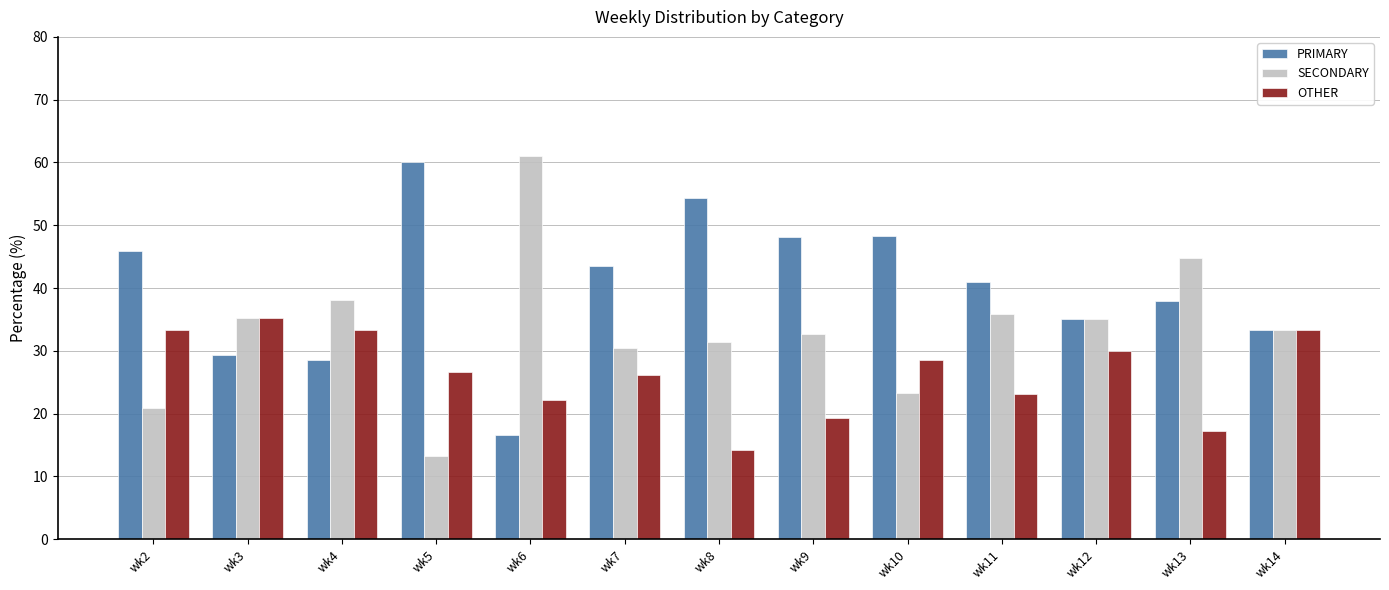

At which label does SECONDARY first exceed 33?

wk3